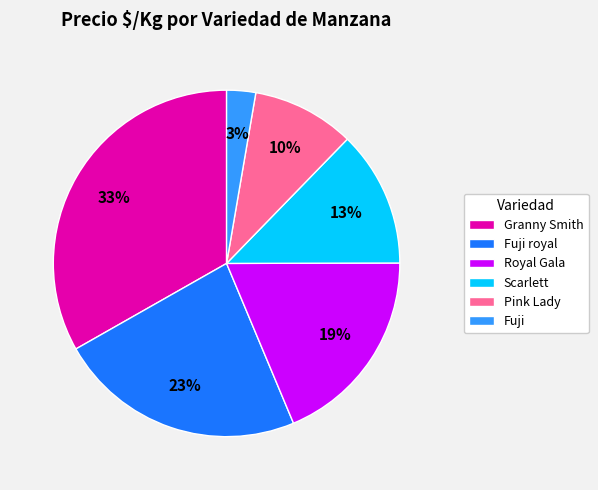

What is the ratio of the value at Fuji to the value at Pink Lady?

0.3